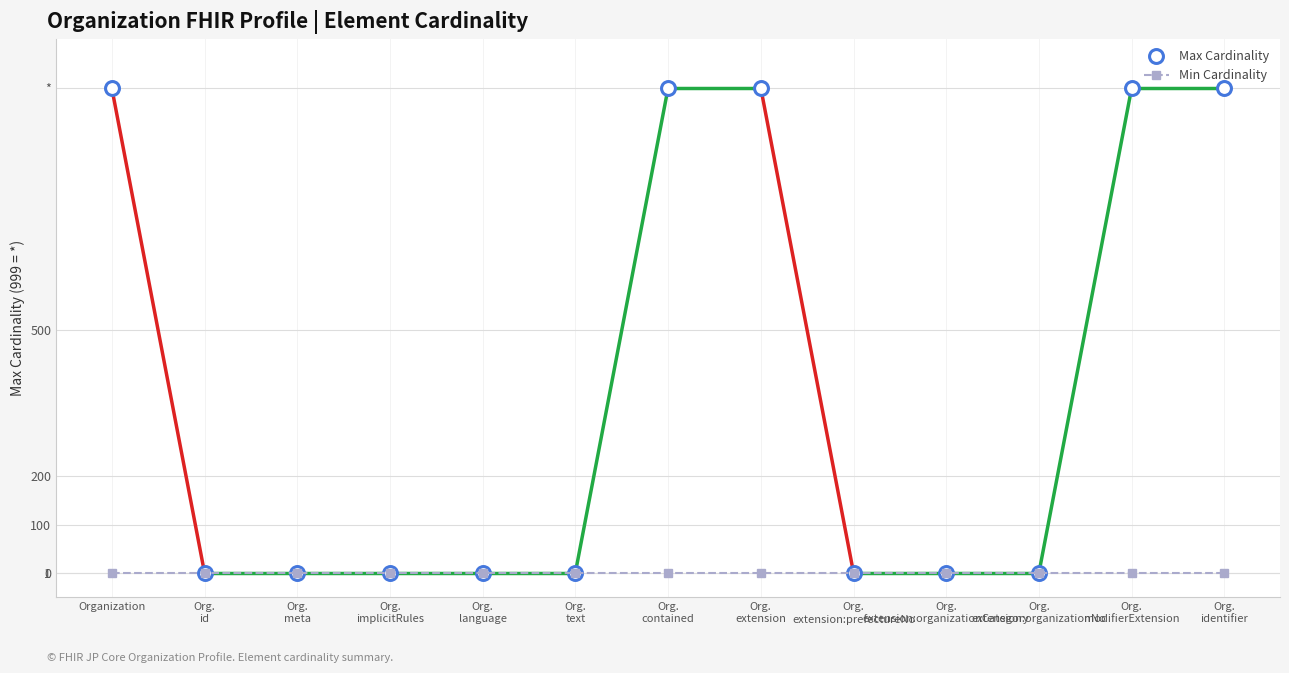

What is the average value of the Max Cardinality series?

385